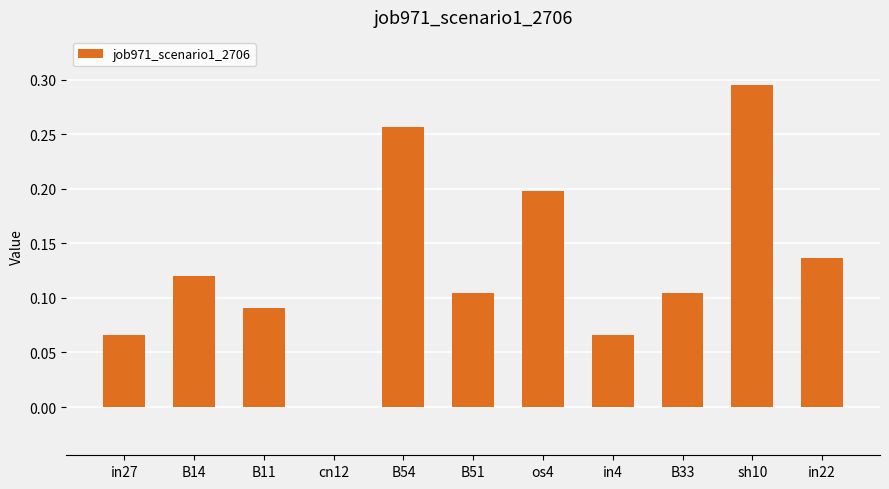

The value at cn12 is -0.1. True or false?

False